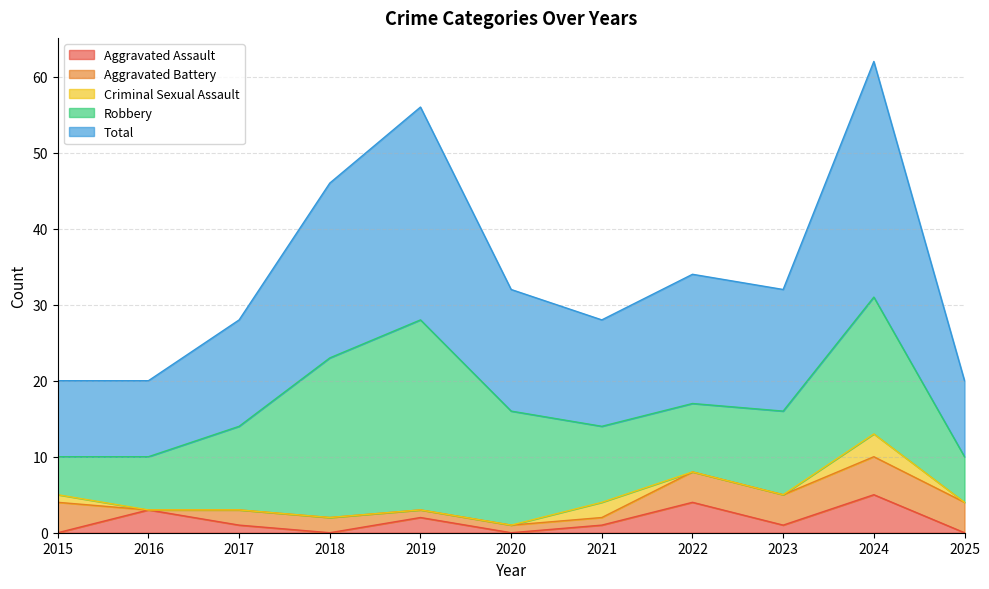

What is the value of the Aggravated Battery point at the 9th from the left?

4